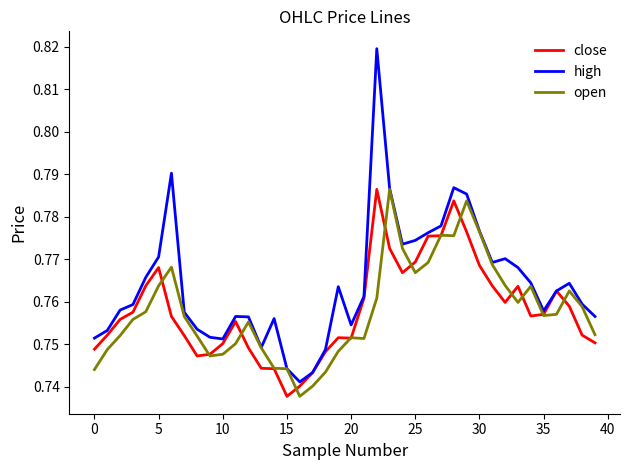

Which series has the largest range (max minus min)?

high